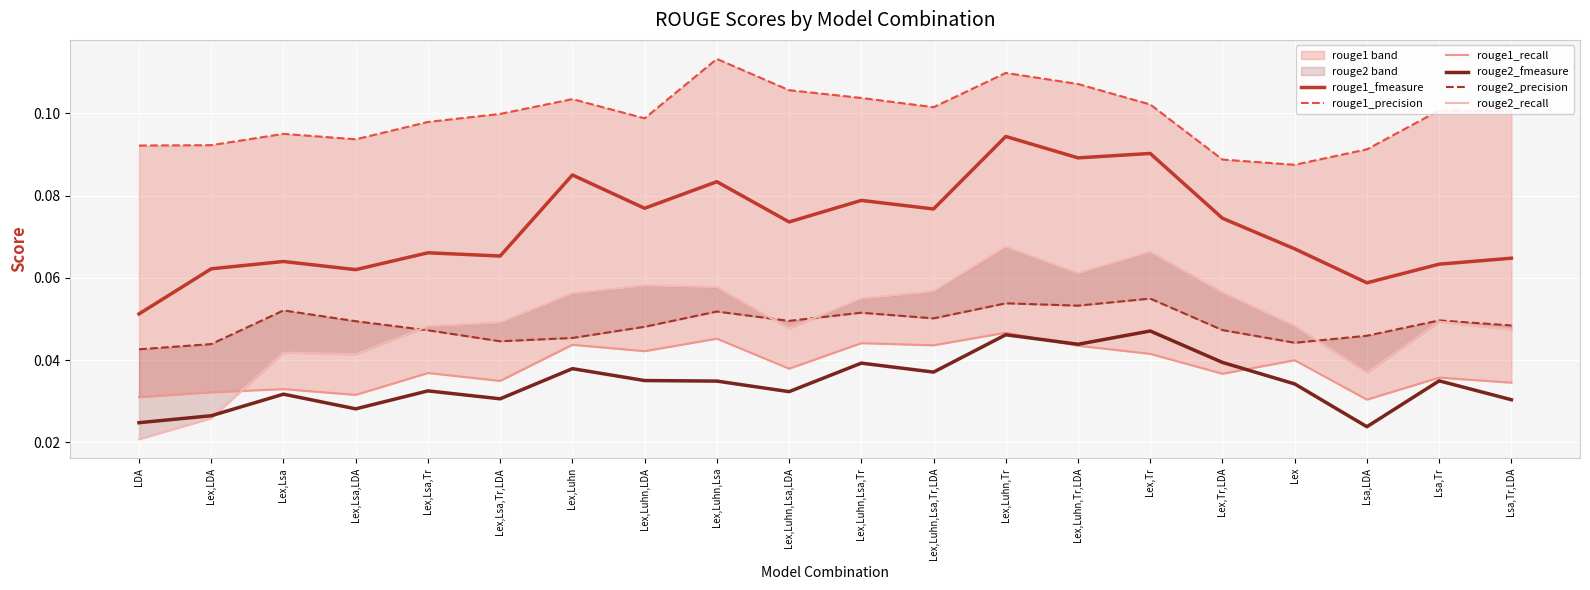

What is the highest value of the rouge1_fmeasure series?

0.1